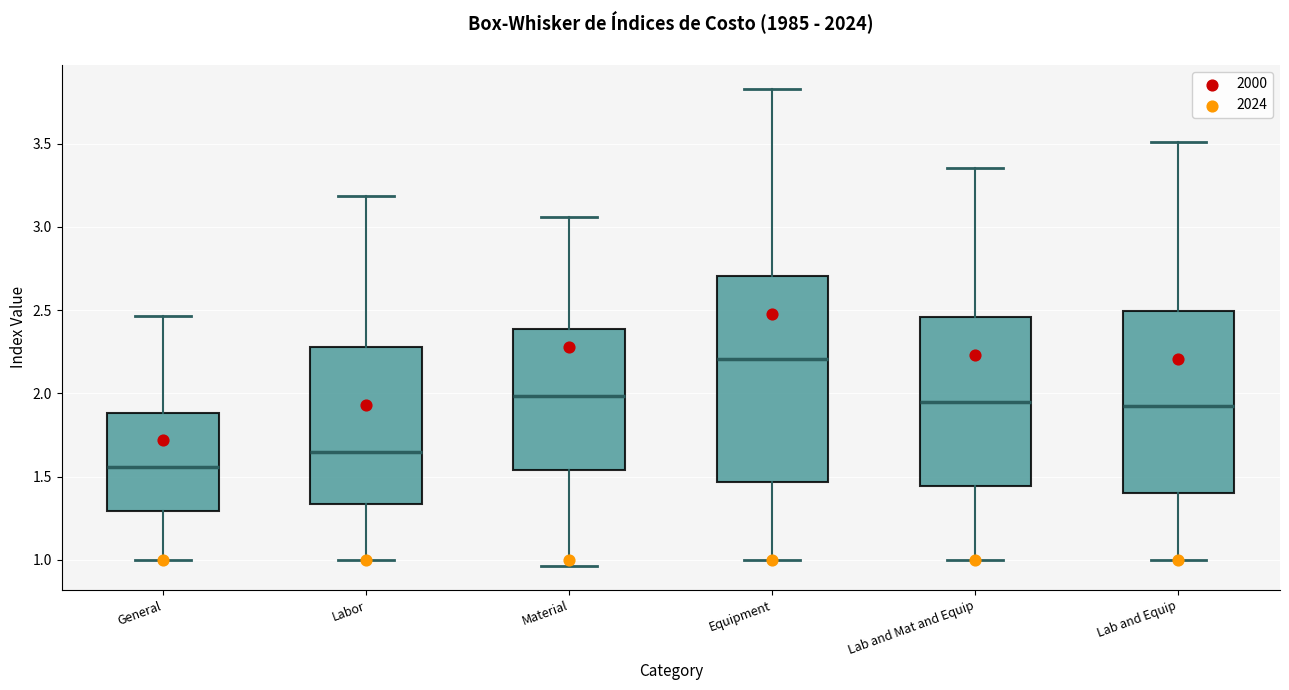

Where is the lower edge of the box for Labor on the y-axis? The values are not printed on the chart, so give them approximately, as read against the axis.

1.35